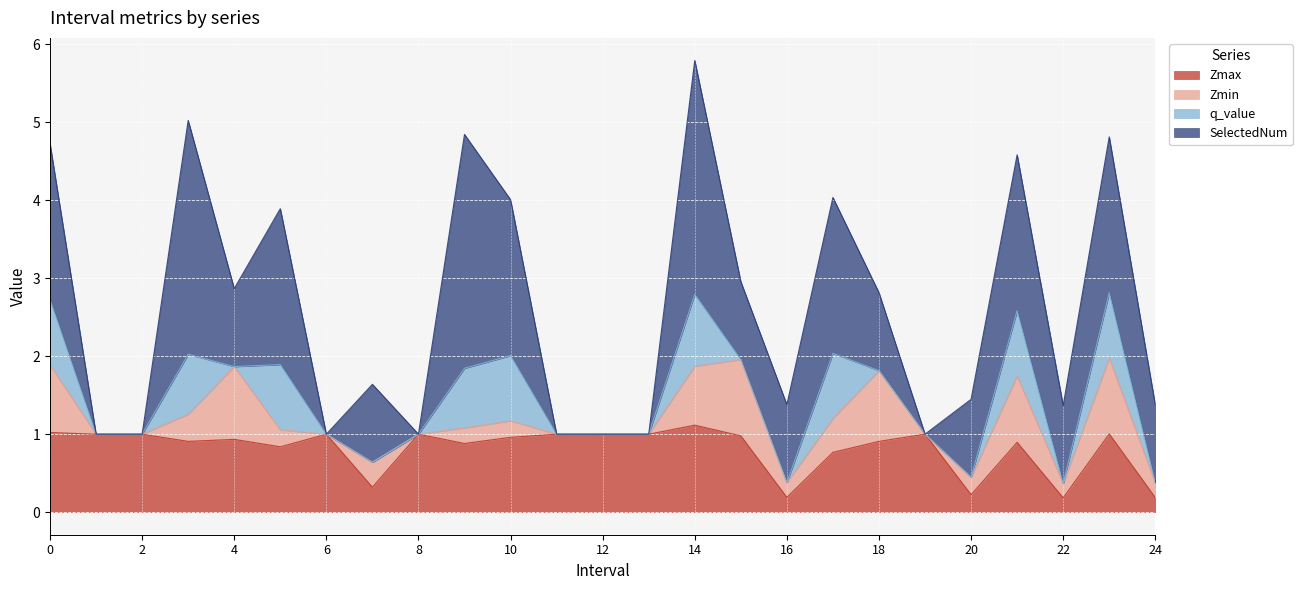

At how many categories does at least one series exceed 0?

25